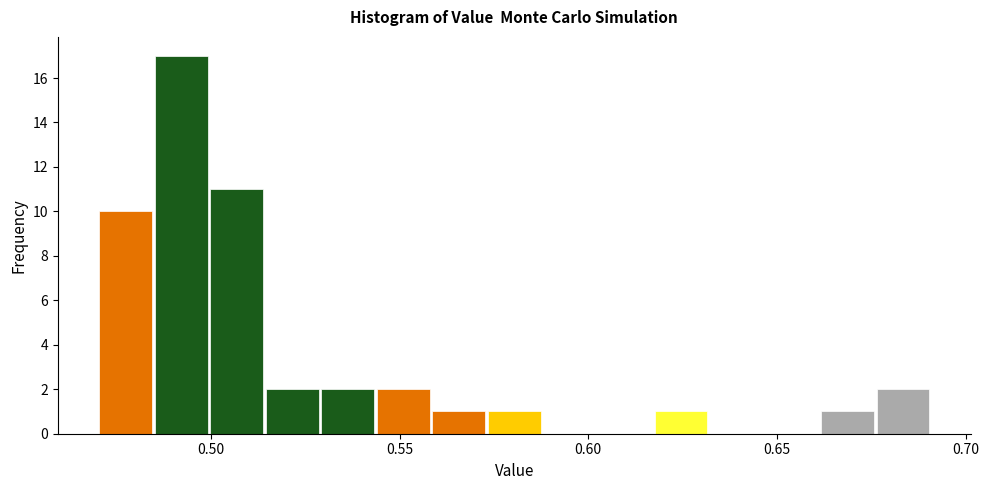

Read against the x-axis, roughly where is the centre of the tallest bar?

0.490